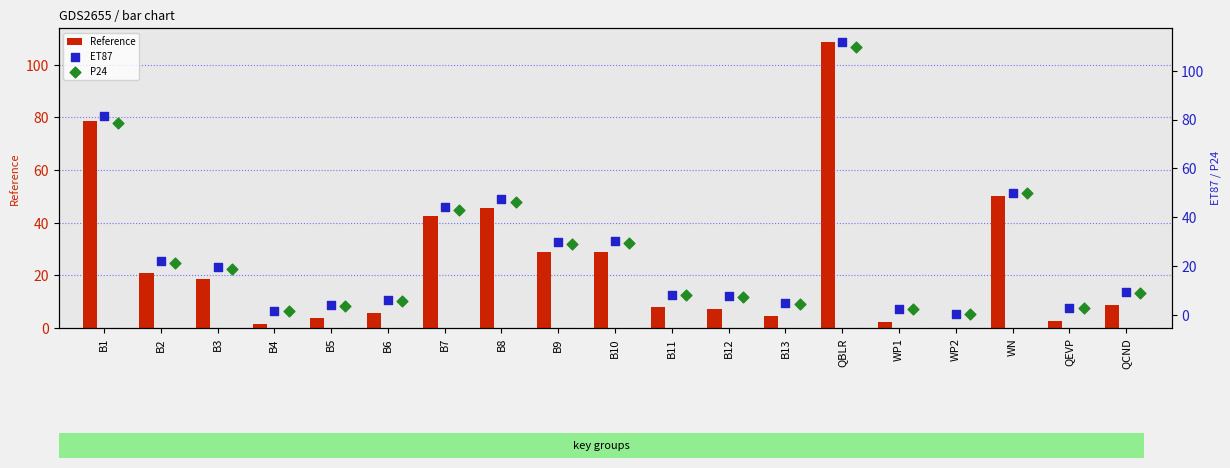

The Reference series shows 1.6 at B4. True or false?

True